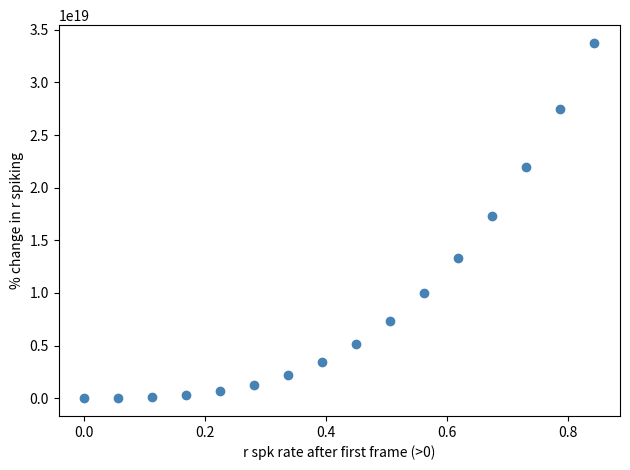

What Y value in the scatter plot is closest to 16875000000000000000?

17280000000000000000